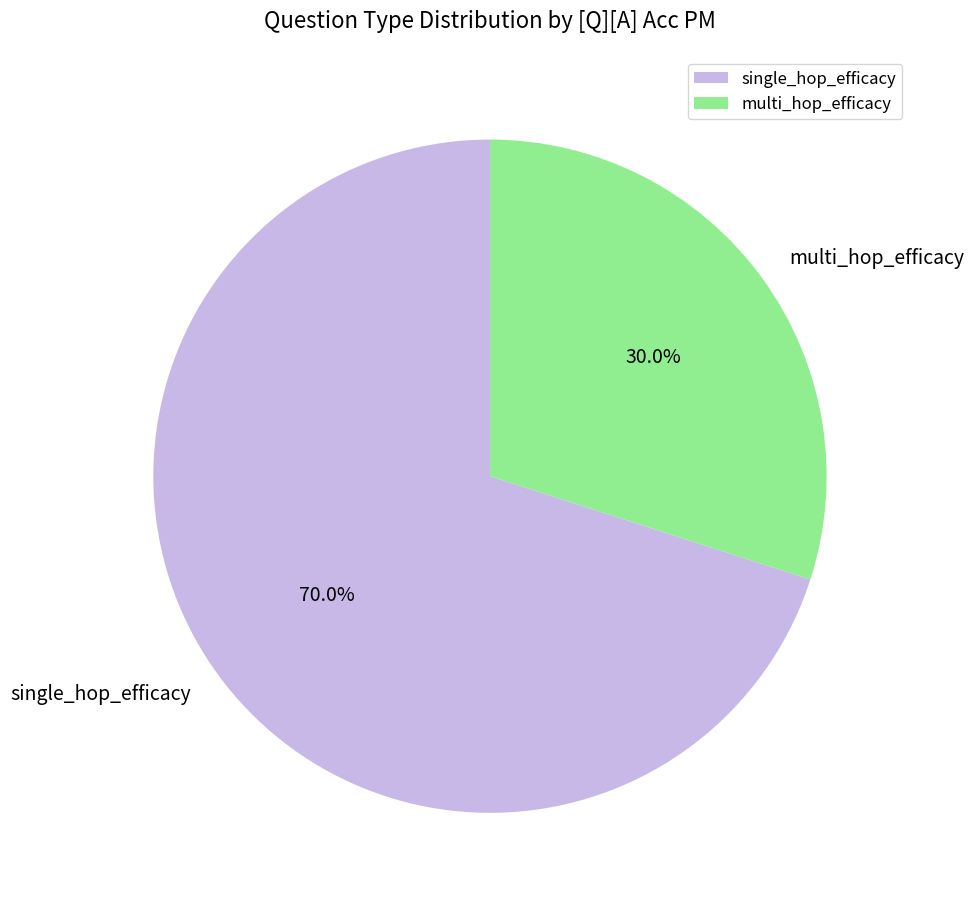

Count the number of slices in the pie.

2